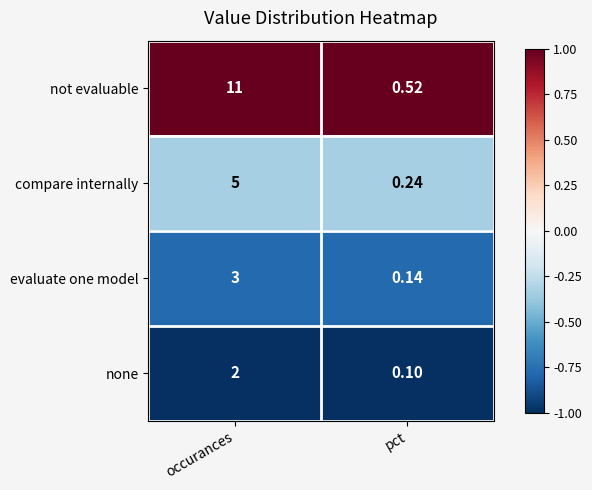

Which series has the widest spread of values?

not evaluable